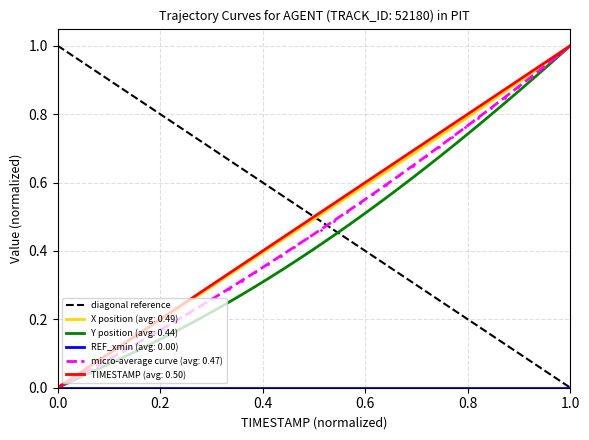

What is the label of the 2nd point from the left?

0.2